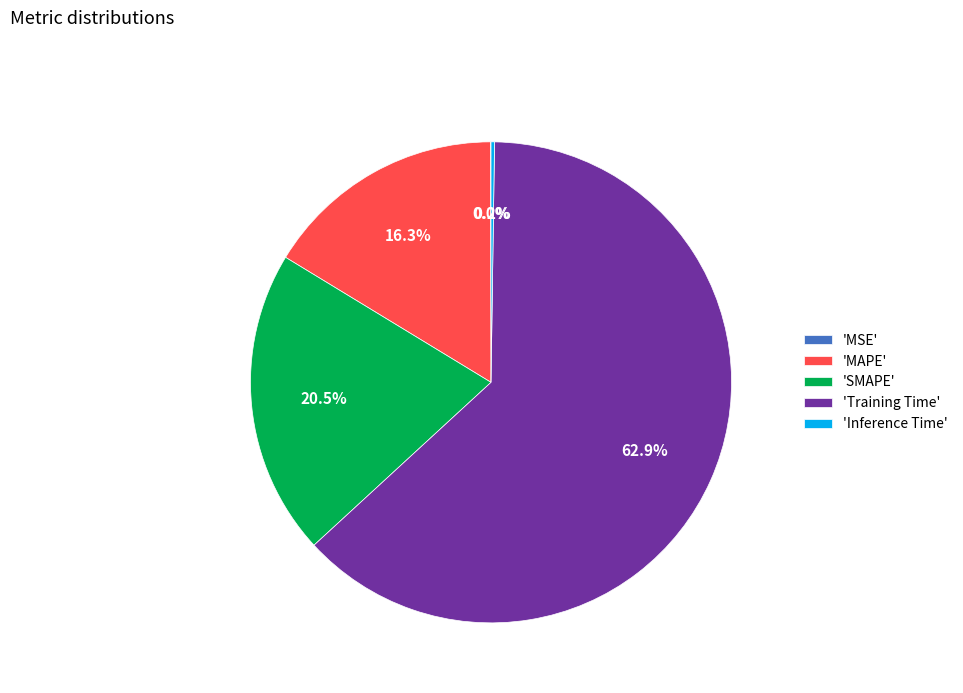

What is the majority slice?

'Training Time'